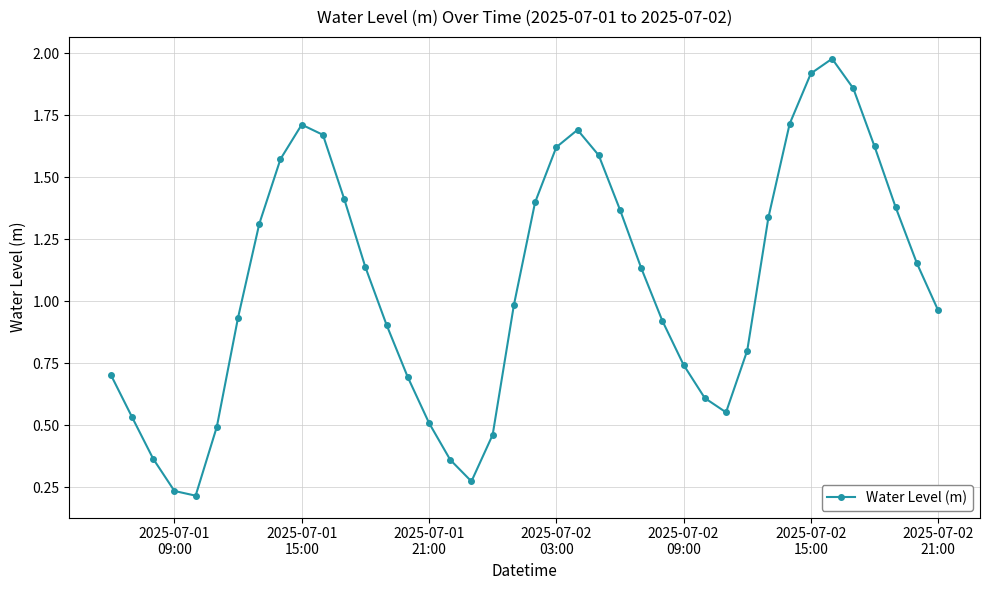

How many data points are above 1?

20